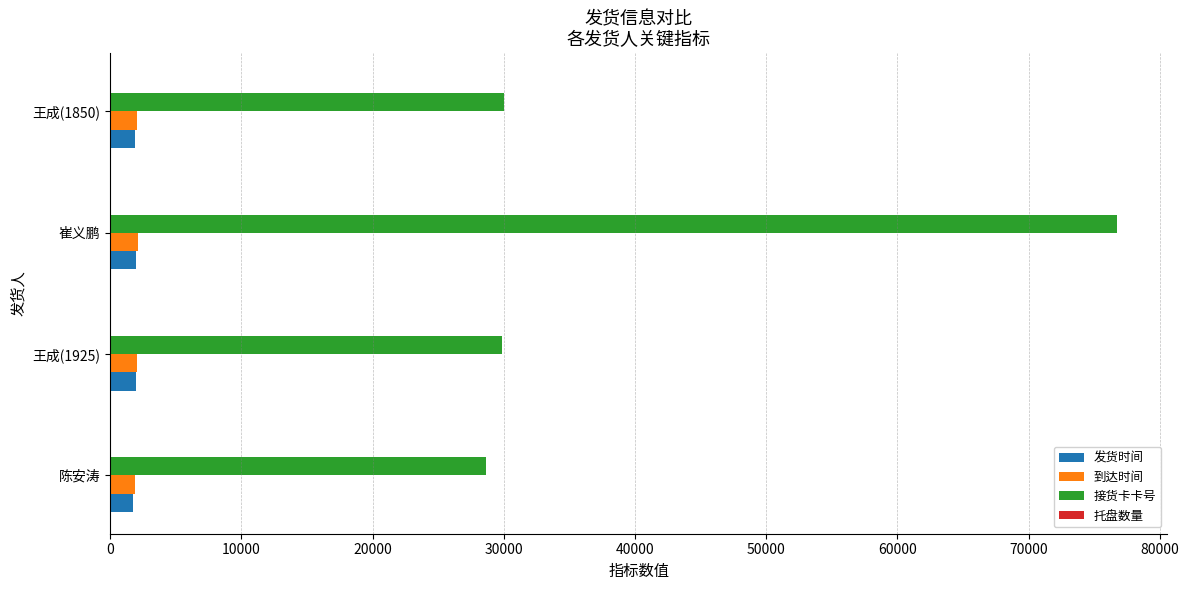

What is the greatest value displayed?

76739